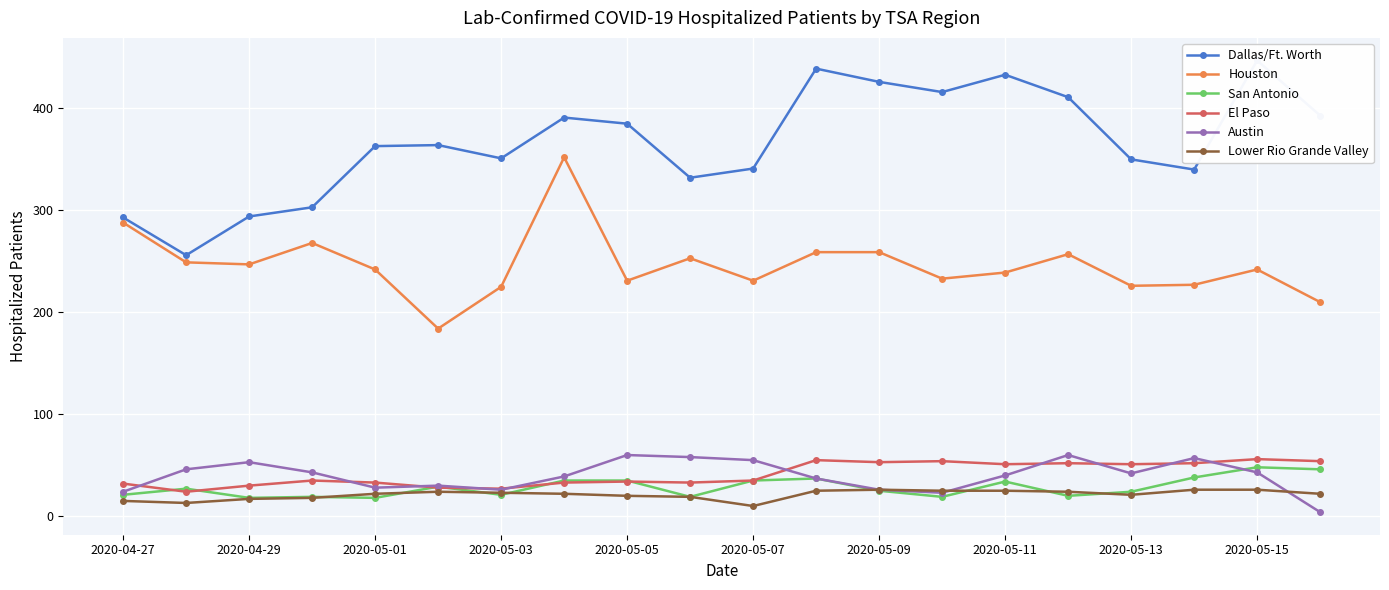

How many interior local valleys does the Houston series have?

6